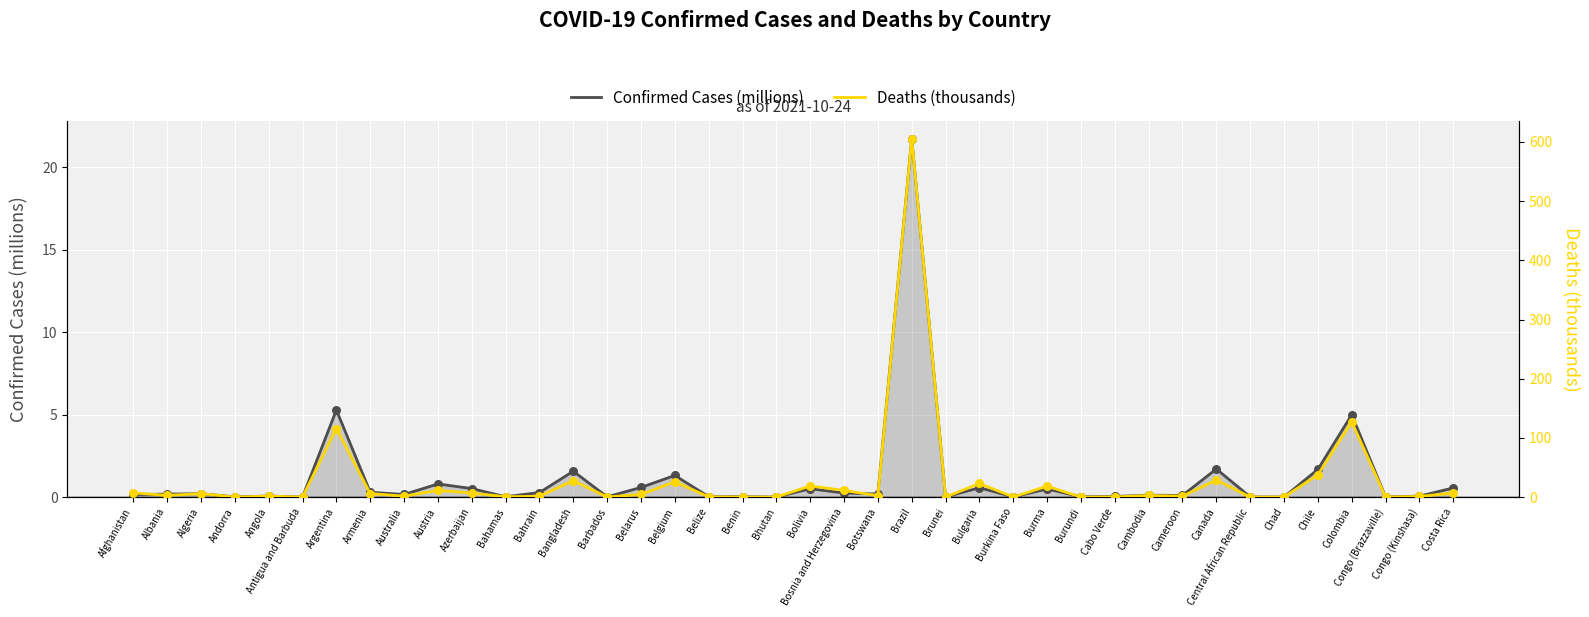

Which series has the widest spread of Y values?

Deaths (thousands)